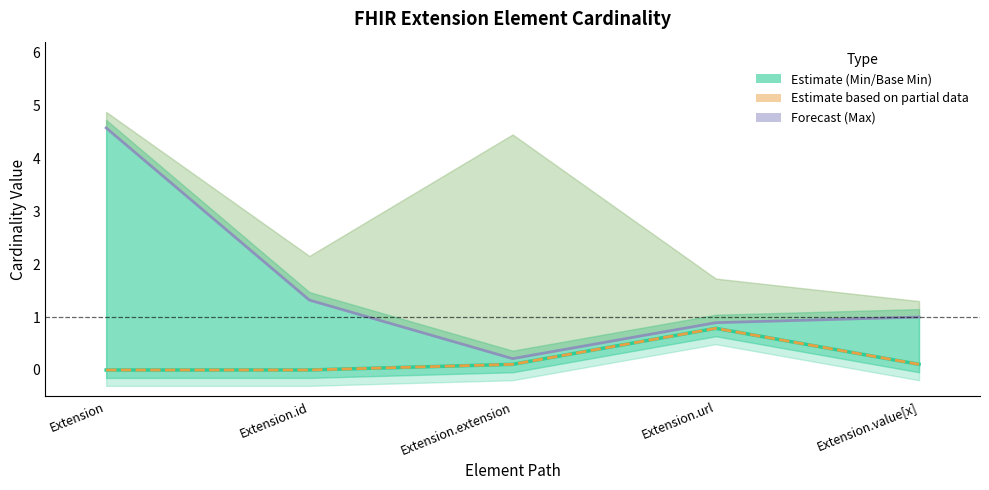

At which label is Max closest to 2?

Extension.id